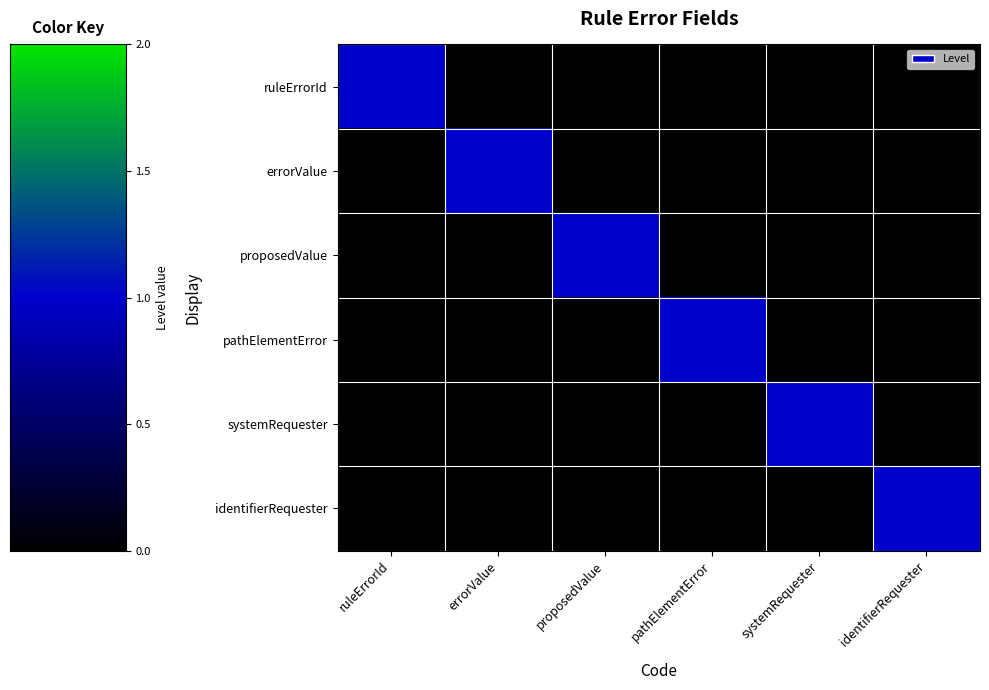

Between pathElementError and systemRequester, which is larger?

pathElementError